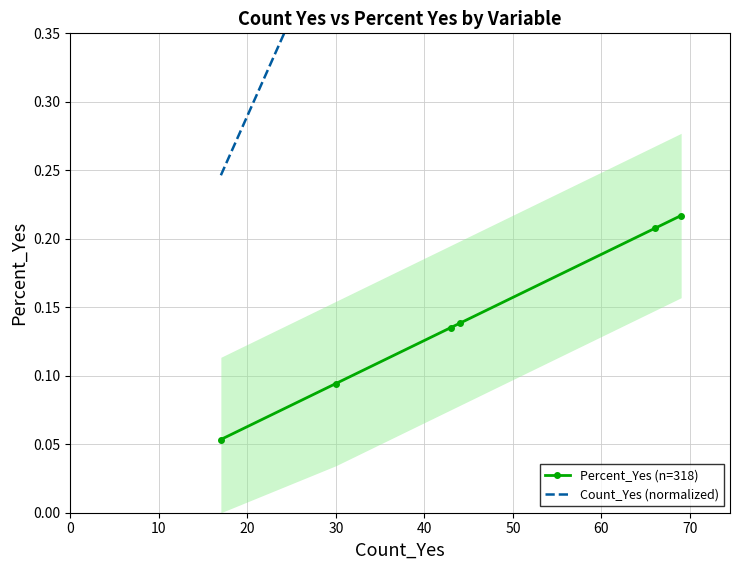

How many data points does each series have?

6